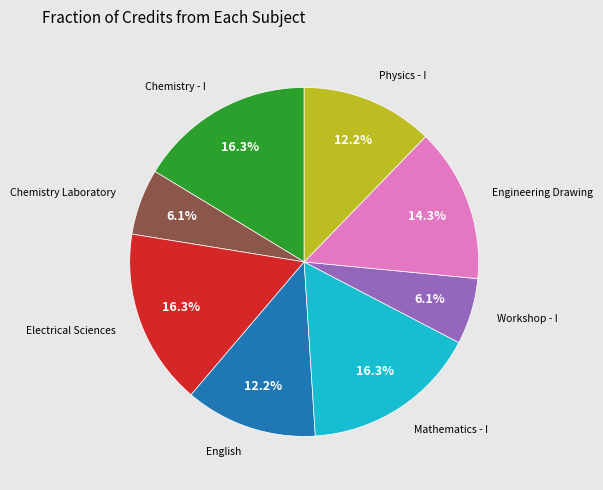

Is there any slice that represents more than half of the pie?

No